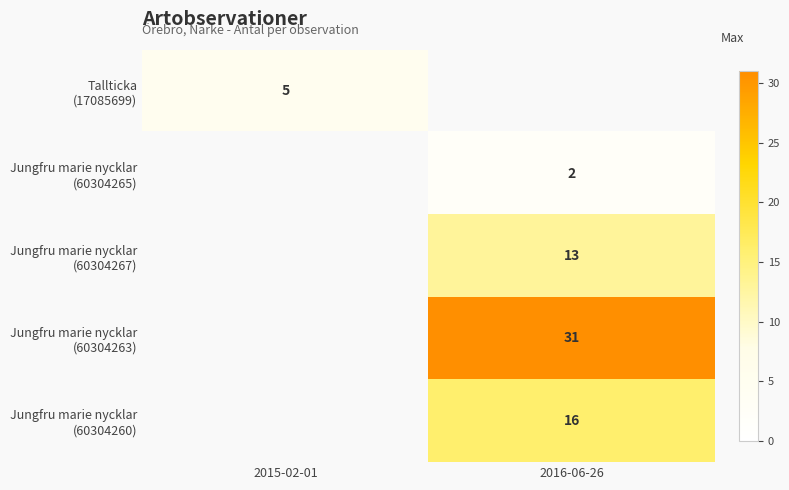

Where is Tallticka (17085699) nearest to the value 5?

2015-02-01